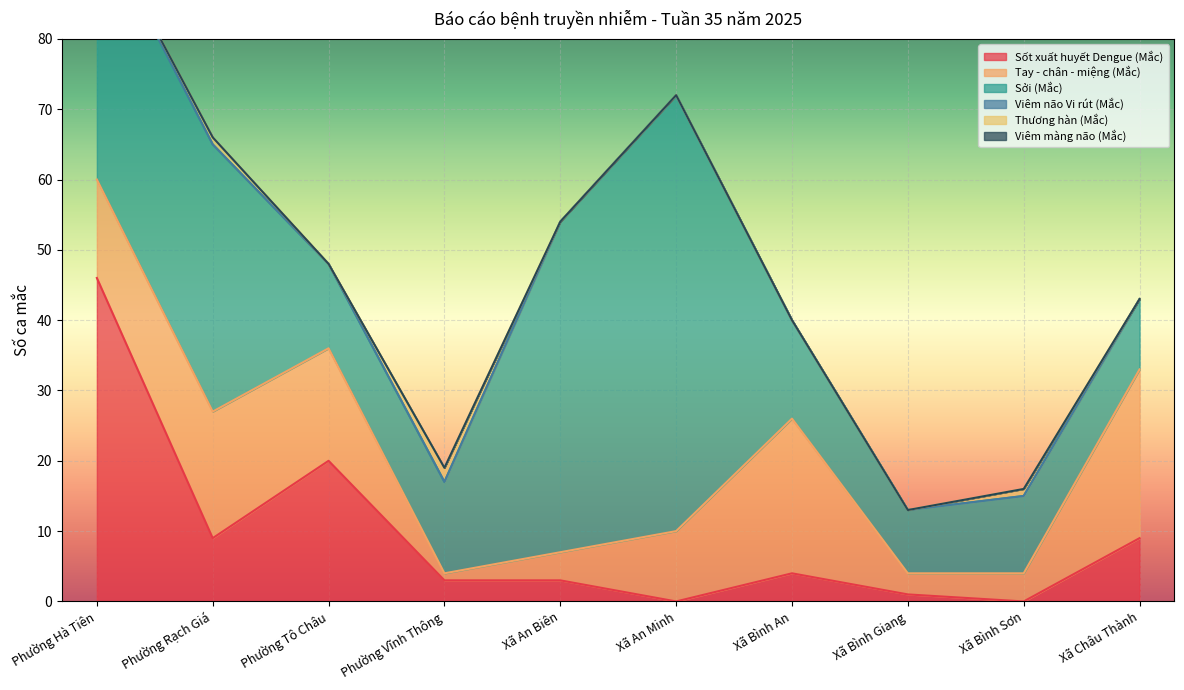

What are all the series names shown in the legend?

Sốt xuất huyết Dengue (Mắc), Tay - chân - miệng (Mắc), Sởi (Mắc), Viêm não Vi rút (Mắc), Thương hàn (Mắc), Viêm màng não (Mắc)